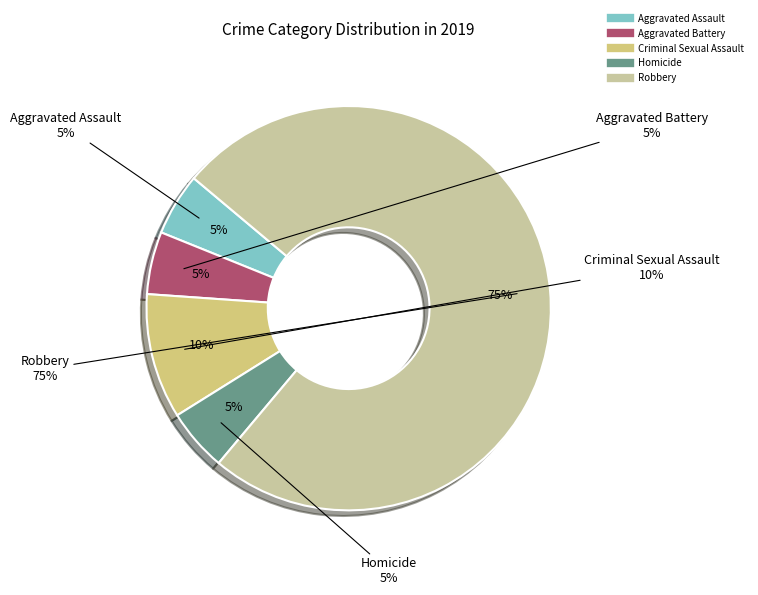

Rank the categories by value from lowest to highest.

Aggravated Assault, Aggravated Battery, Homicide, Criminal Sexual Assault, Robbery